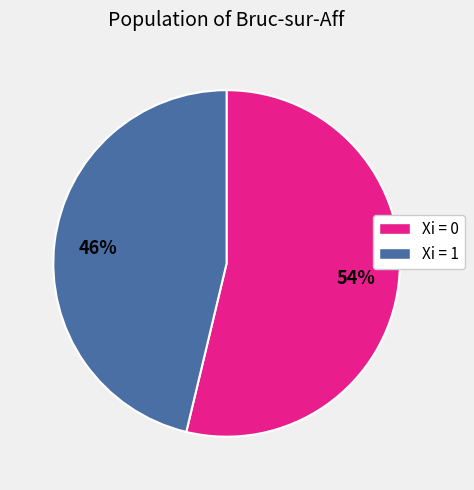

How many segments does this pie chart have?

2